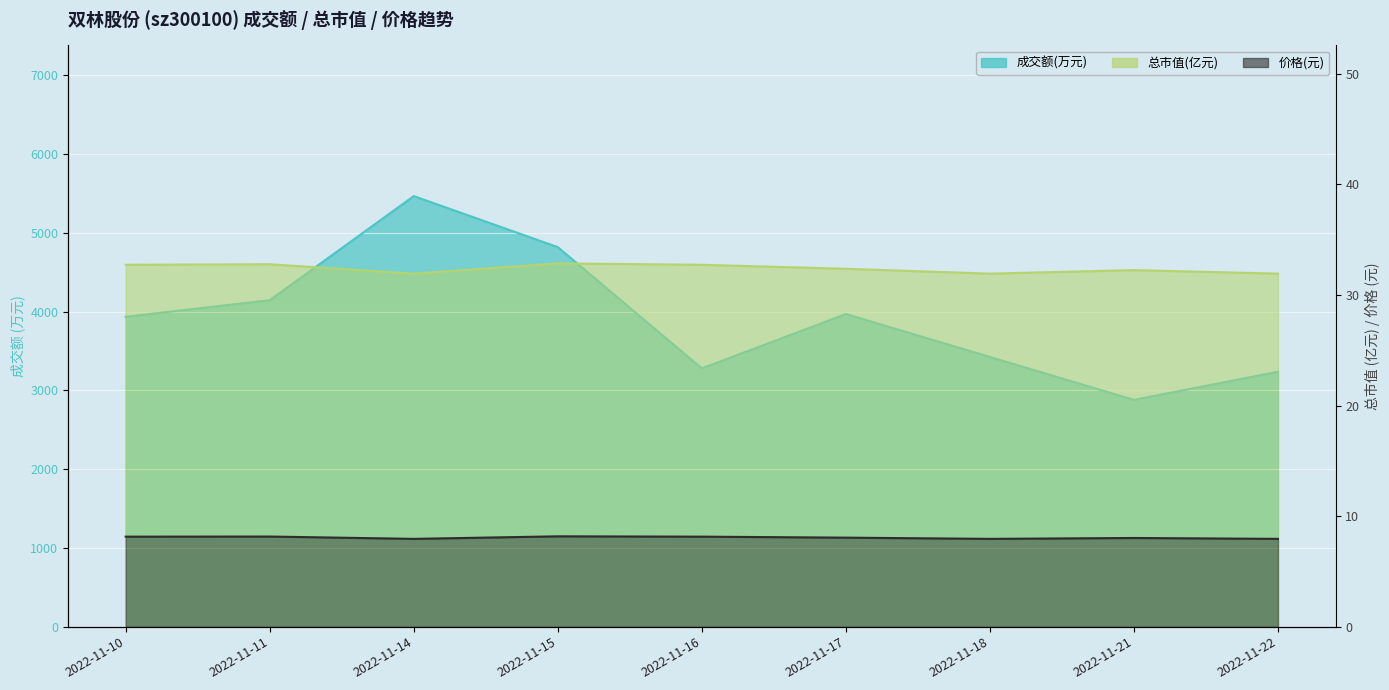

The value of 价格 at 2022-11-18 is 2.4. True or false?

False